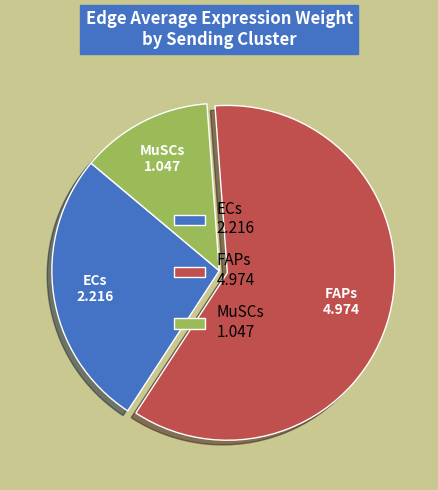

Combined, do FAPs 4.974 and MuSCs 1.047 account for over 50%?

Yes